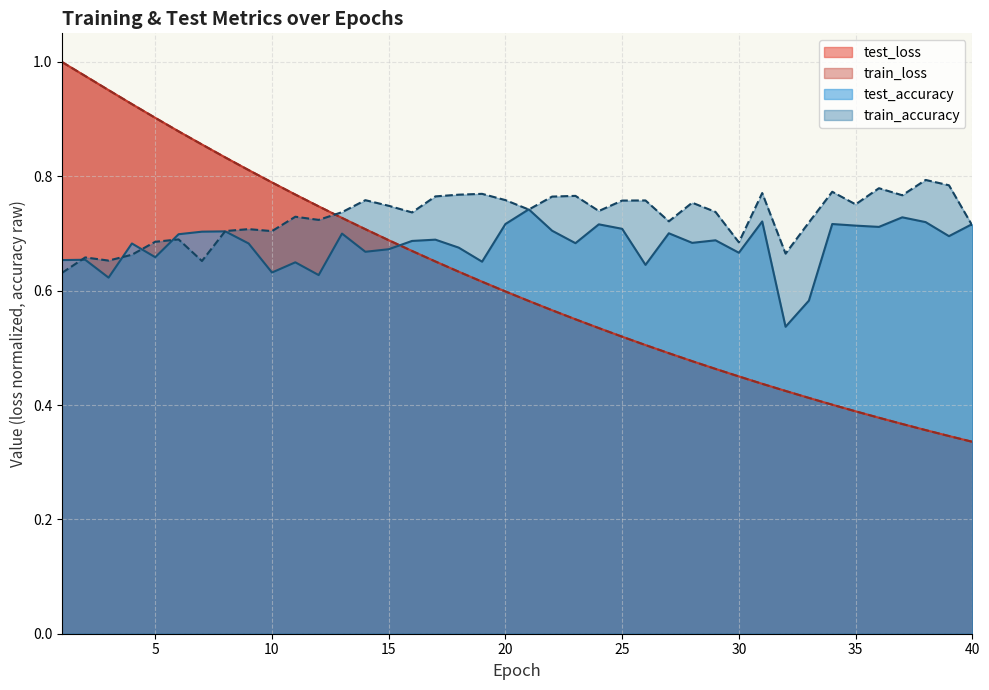

True or false: test_loss has more than 2 interior local peaks.

False